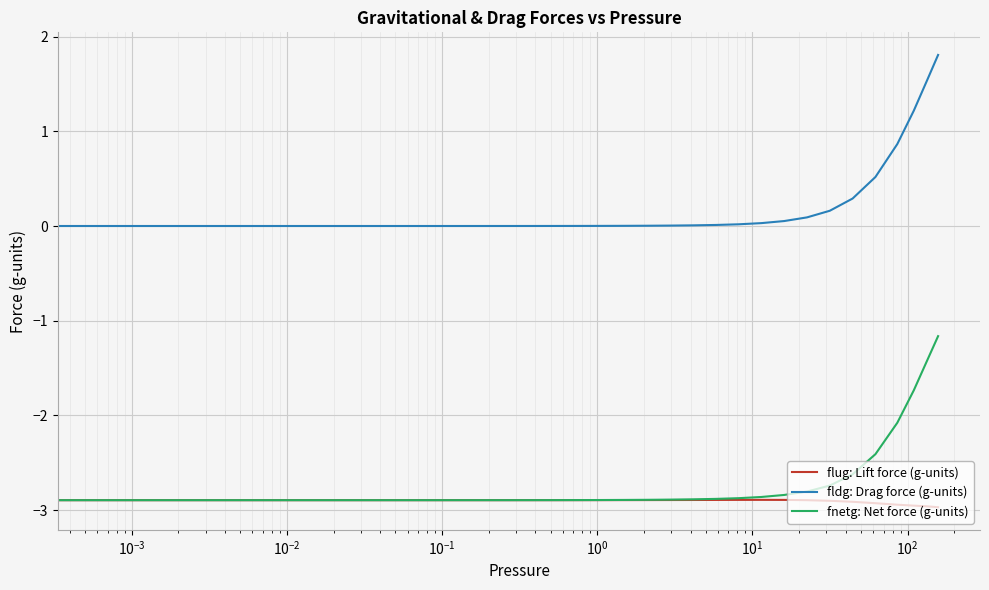

Which series has the largest total across all categories?

fldg: Drag force (g-units)